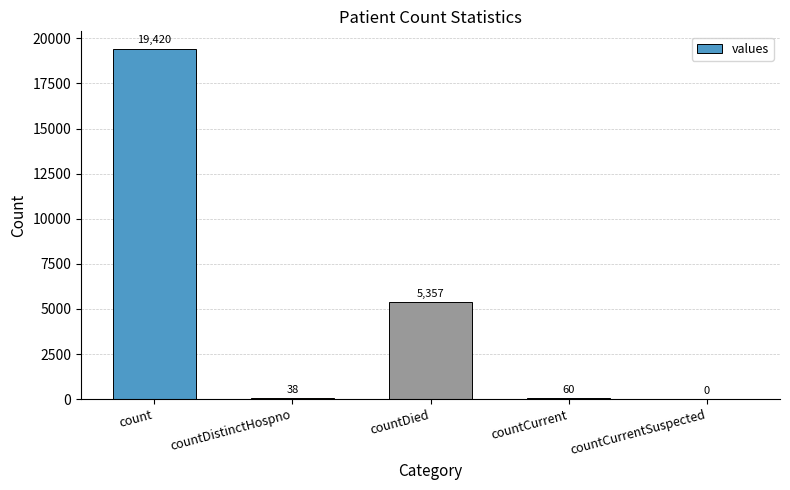

What is the change in value from count to countDistinctHospno?

-19382